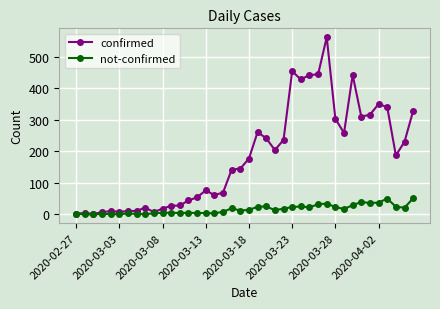

What is the sum of all not-confirmed values?

638